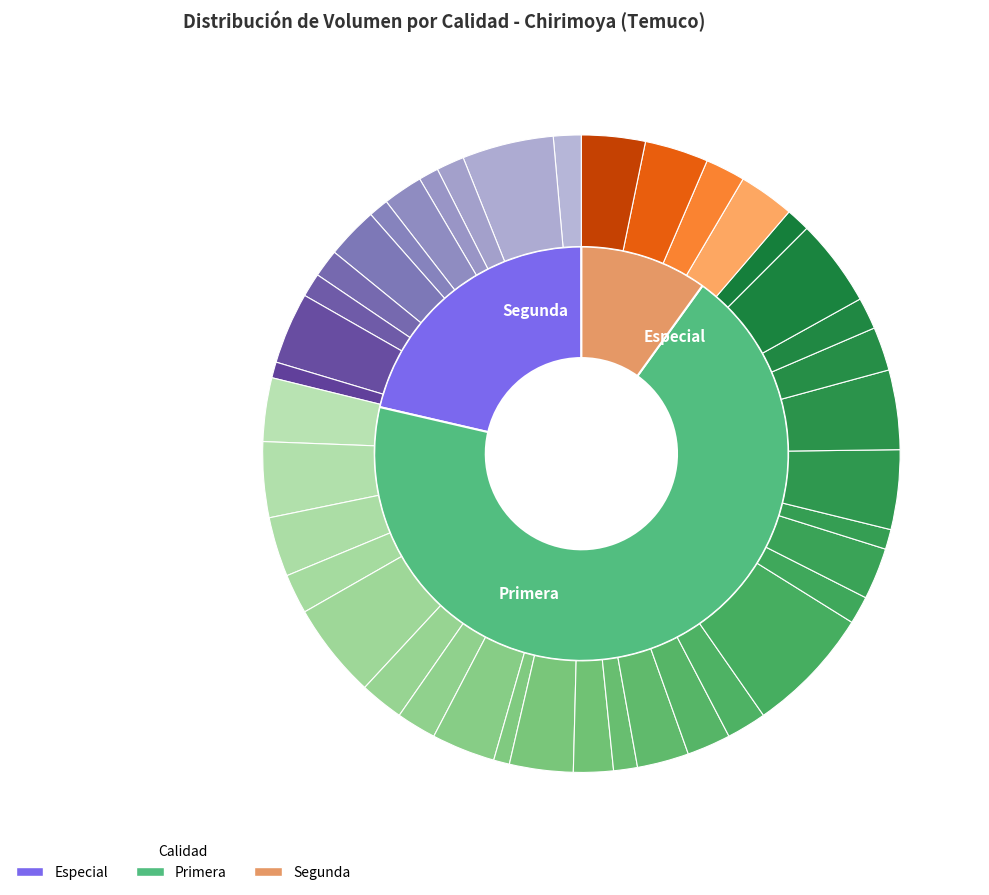

How many slices are in this pie chart?

40